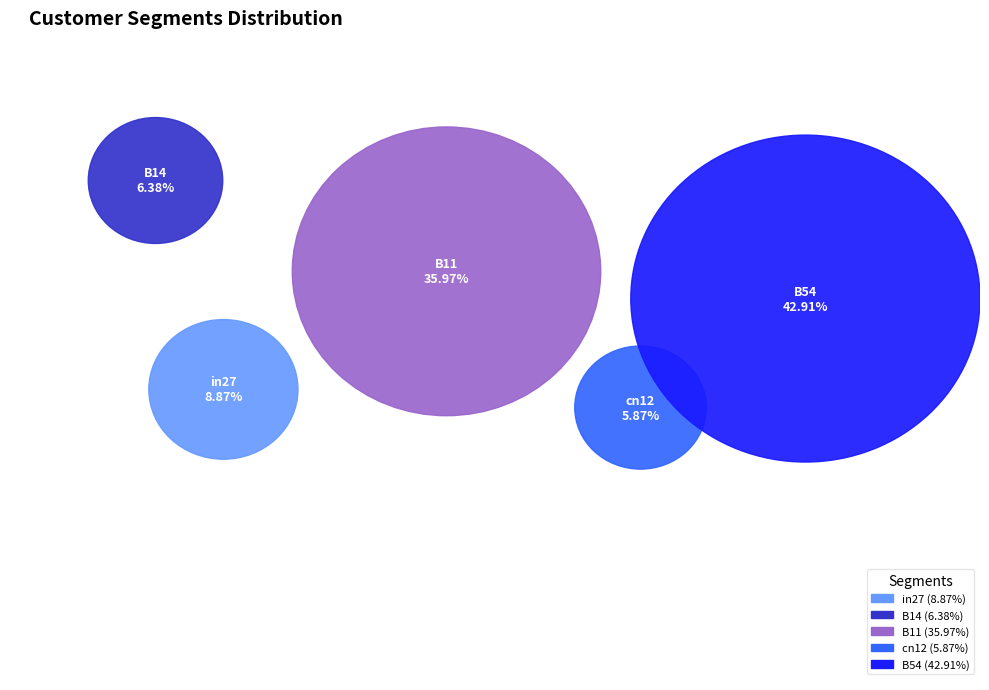

What percentage is NOT represented by in27?

91.1%